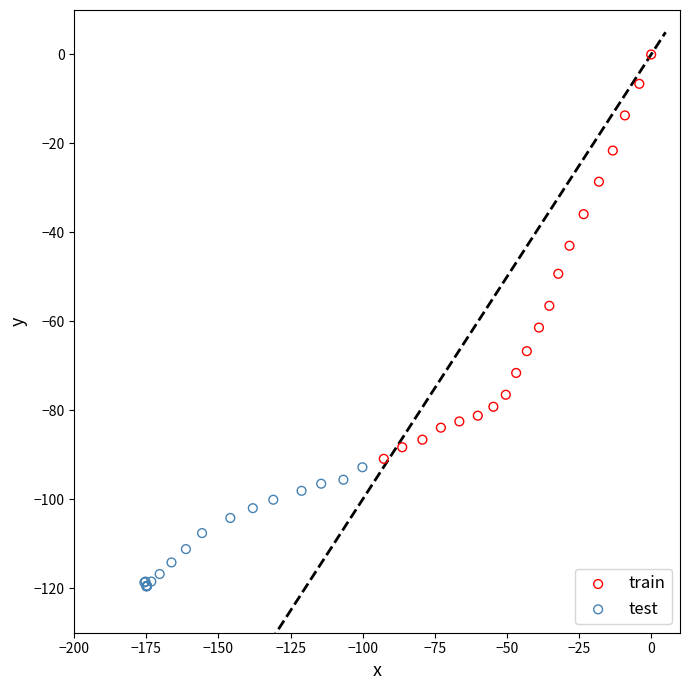

Which series has the widest spread of Y values?

train